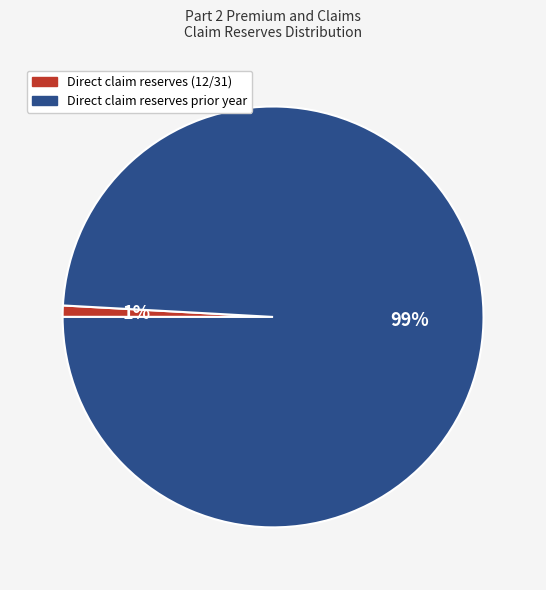

To the nearest percent, what percentage of the pie is Direct claim reserves (12/31)?

1%